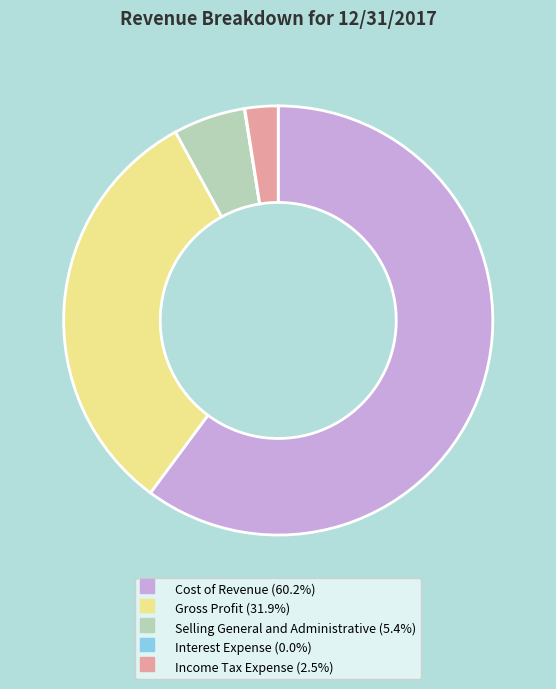

Which slice represents more than half of the pie?

Cost of Revenue